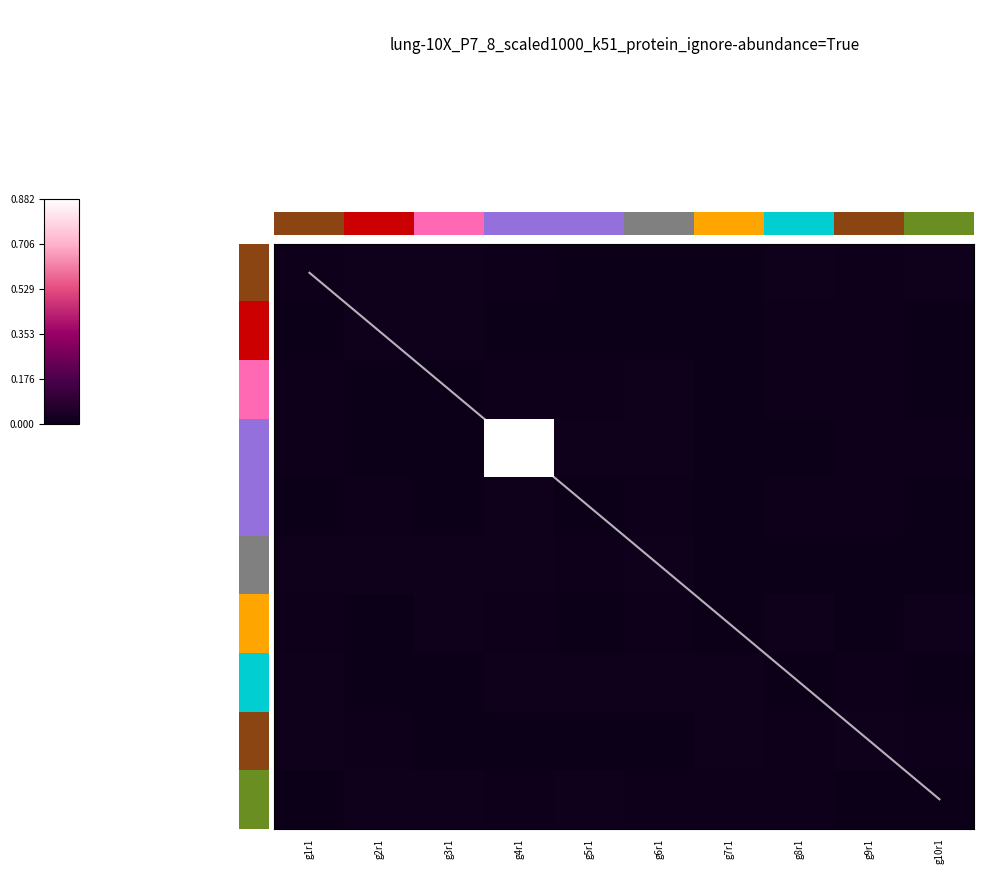

List the series in order of their peak value, highest first.

g4r1, g7r1, g2r1, g6r1, g1r1, g5r1, g9r1, g8r1, g3r1, g10r1